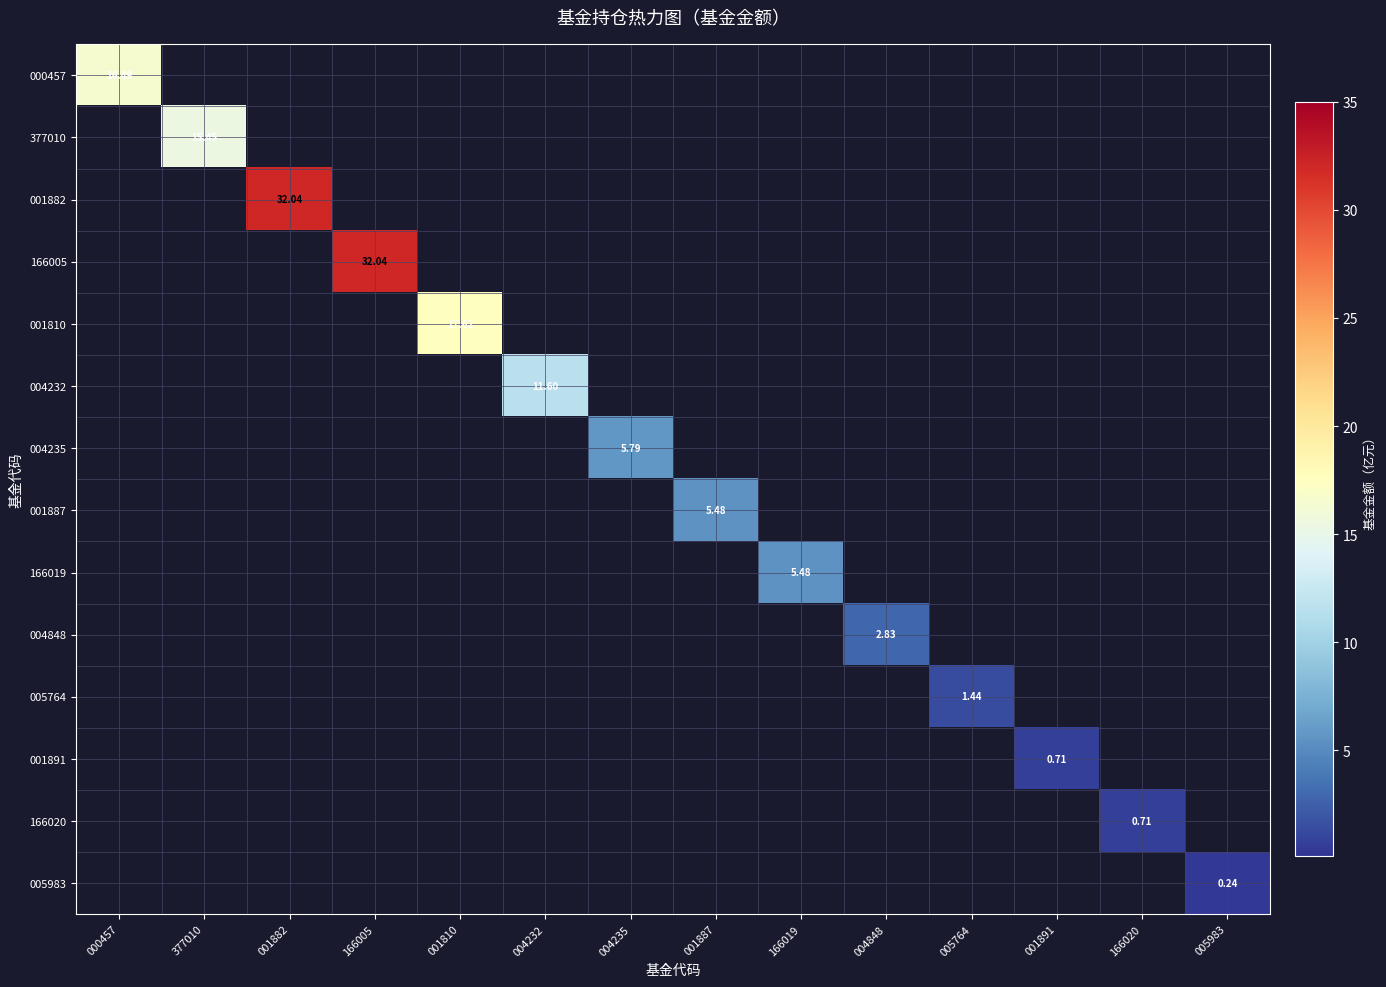

How many values in 000457 are above zero?

1